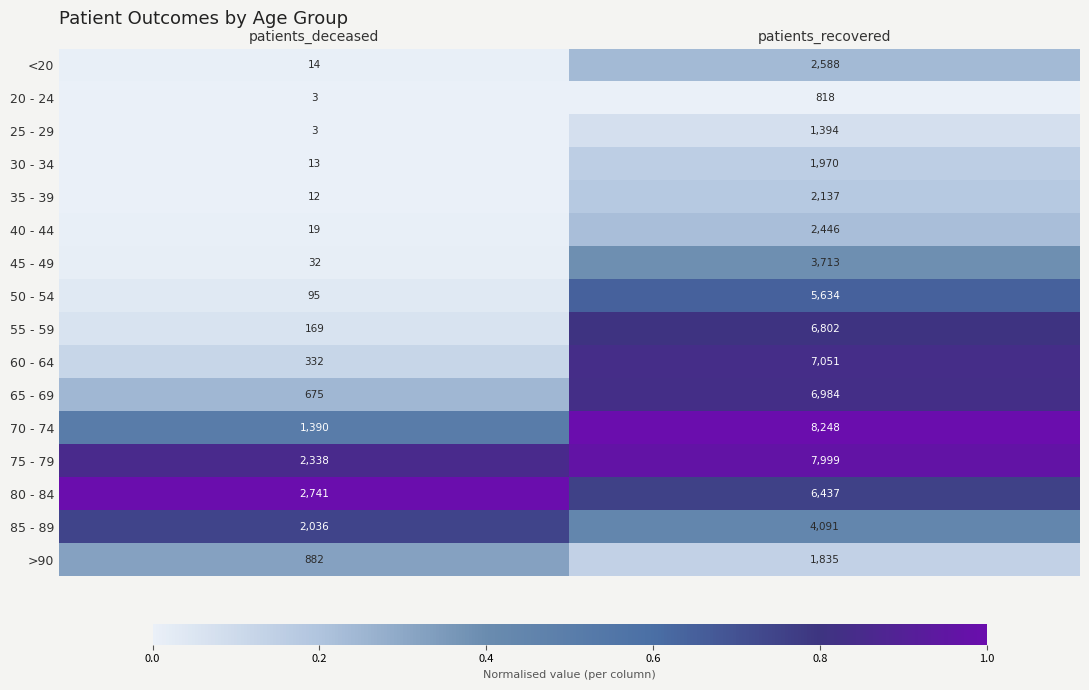

Between patients_deceased and patients_recovered, which series saw the biggest shift?

70 - 74